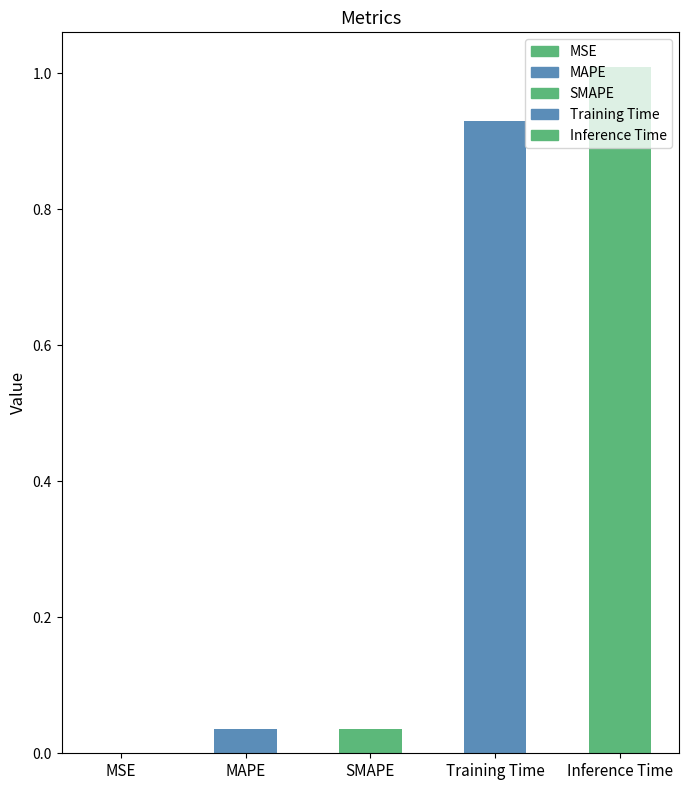

What is the sum of the values at Inference Time and MAPE?

1.0